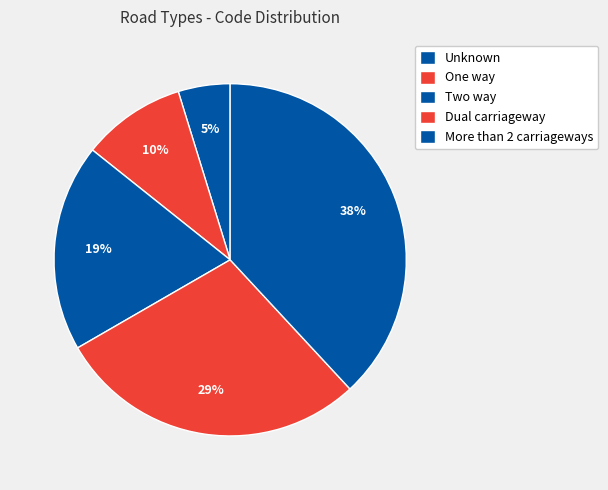

To the nearest percent, what portion does One way represent?

10%